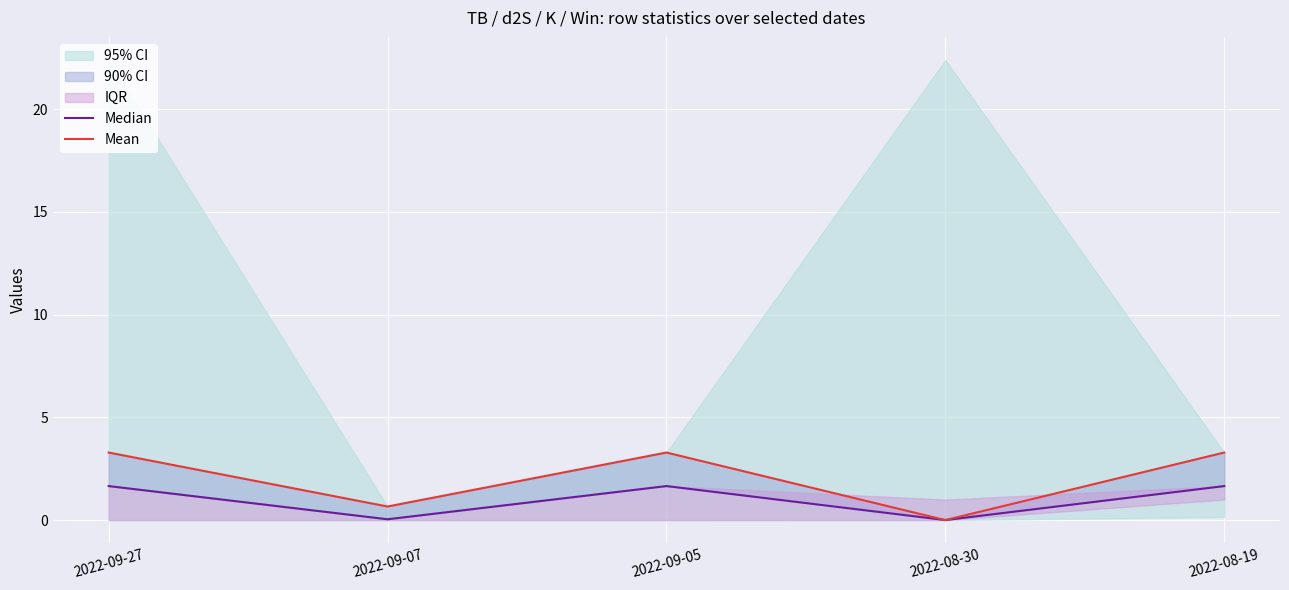

After their last crossing, which series has the higher values: Median or Mean?

Mean